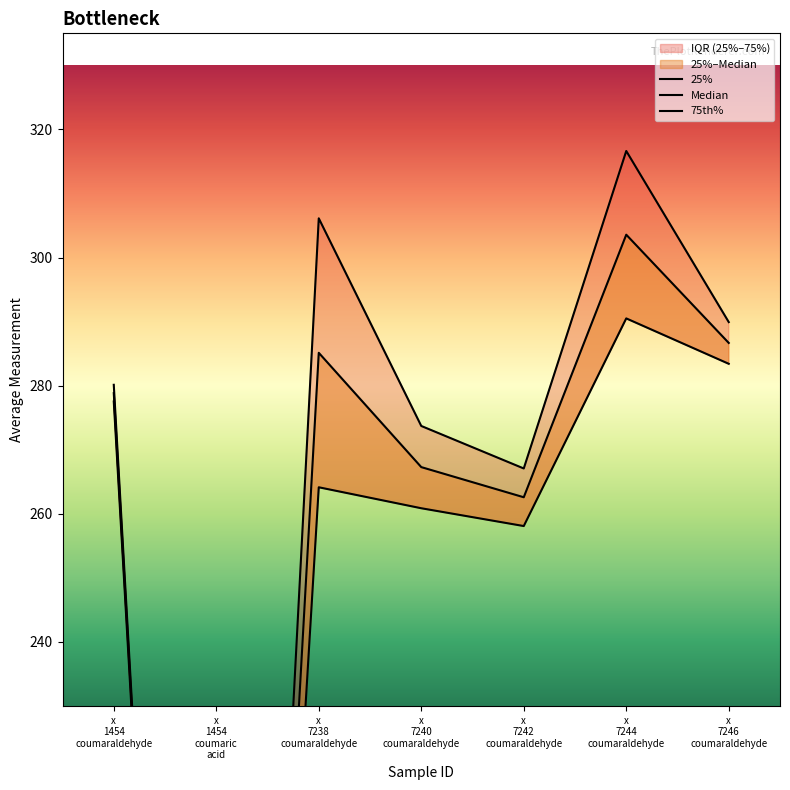

How many positive values does the Median series have?

6